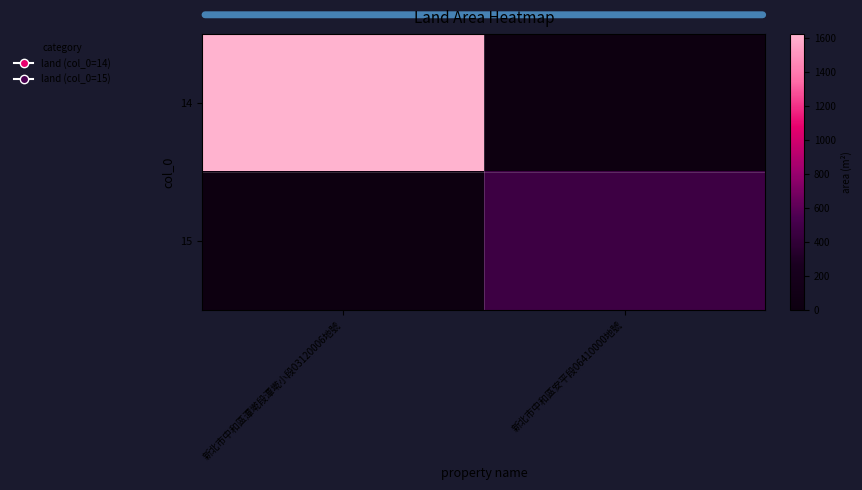

List the series in order of their overall mean, lowest first.

15, 14